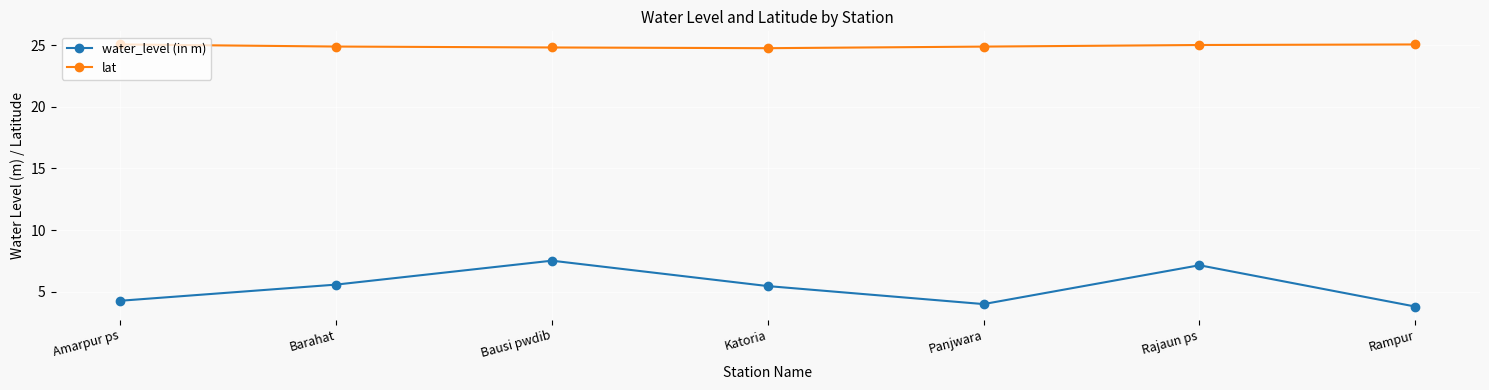

What is the difference between the maximum and second lowest values in the lat series?

0.2